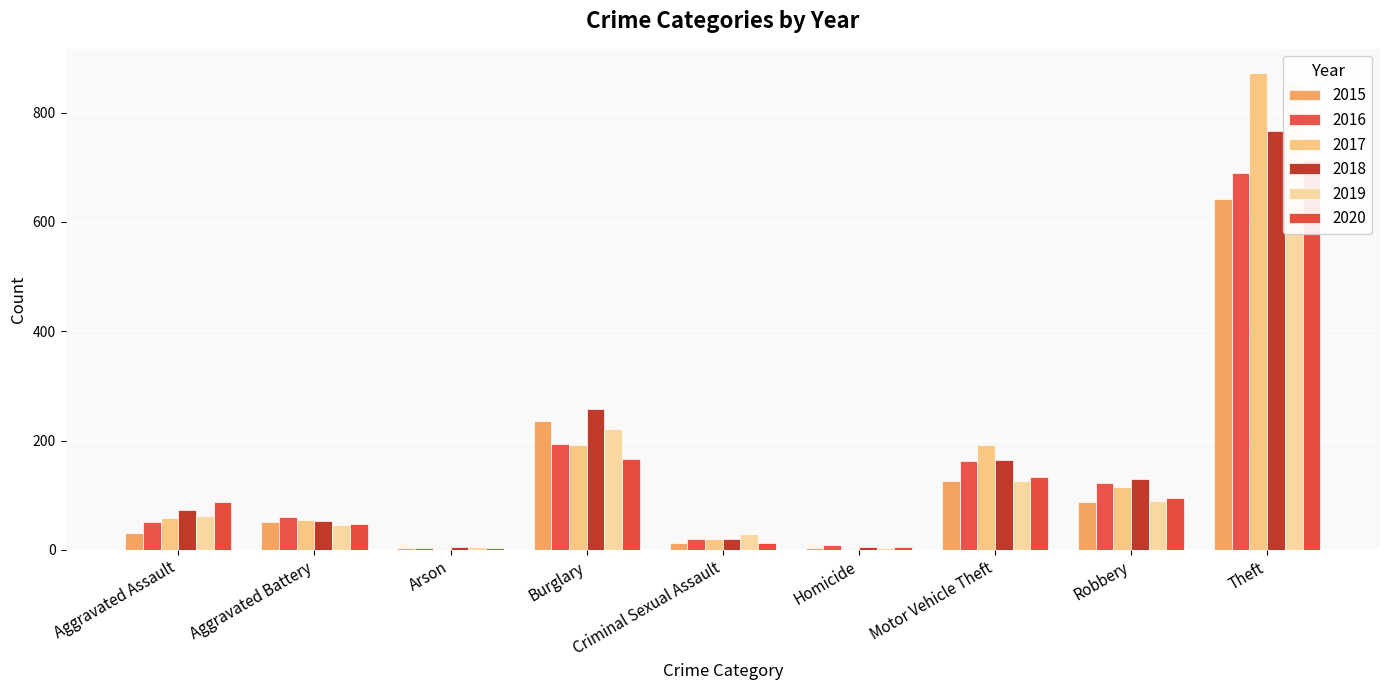

What is the sum of the 2018 values at Criminal Sexual Assault and Burglary?

276